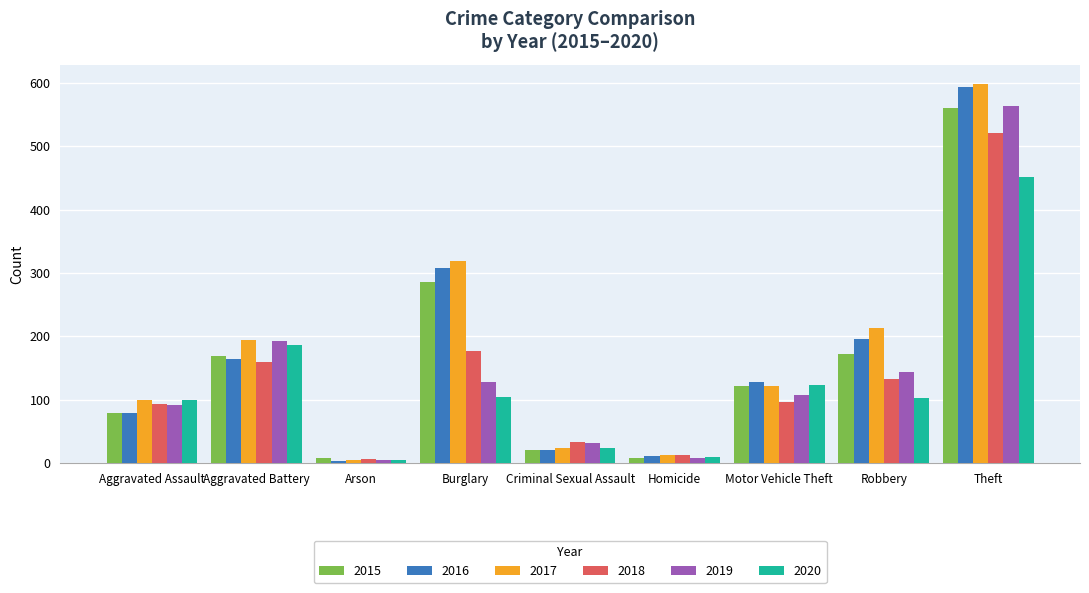

Count the number of data series in this chart.

6